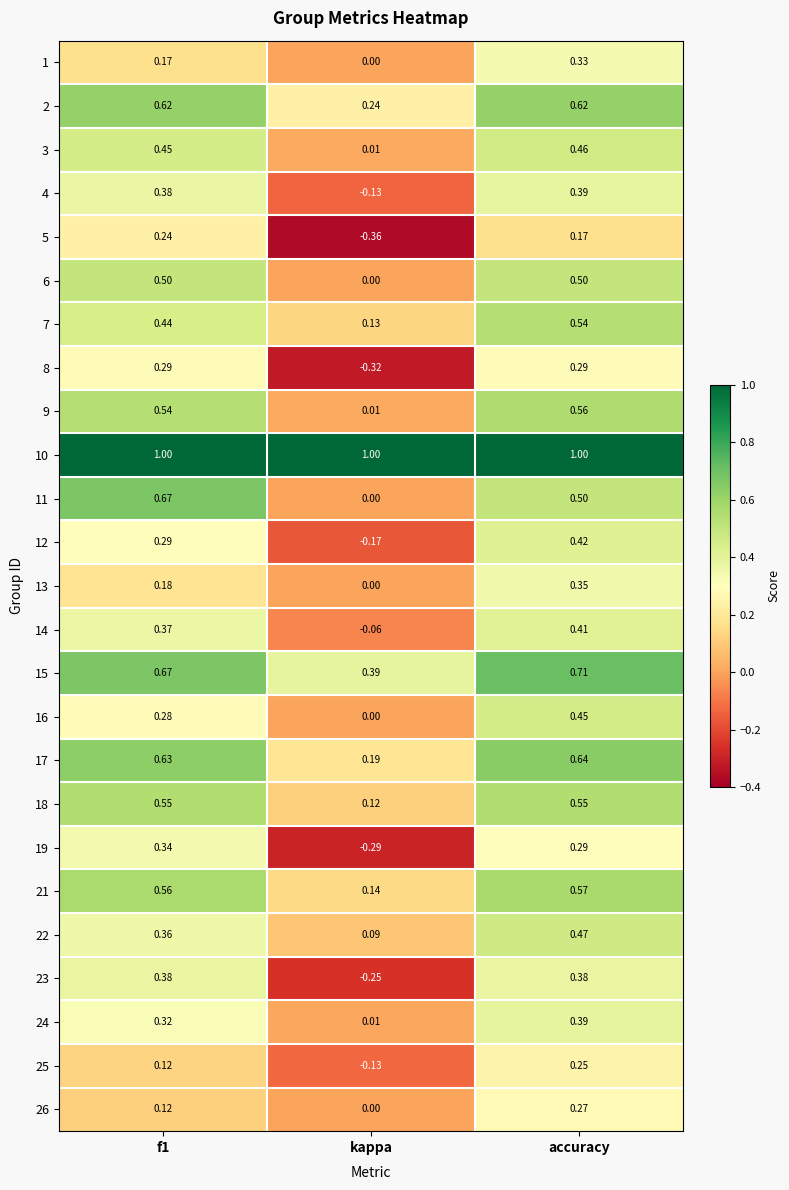

At which category is the sum across all series the highest?

accuracy